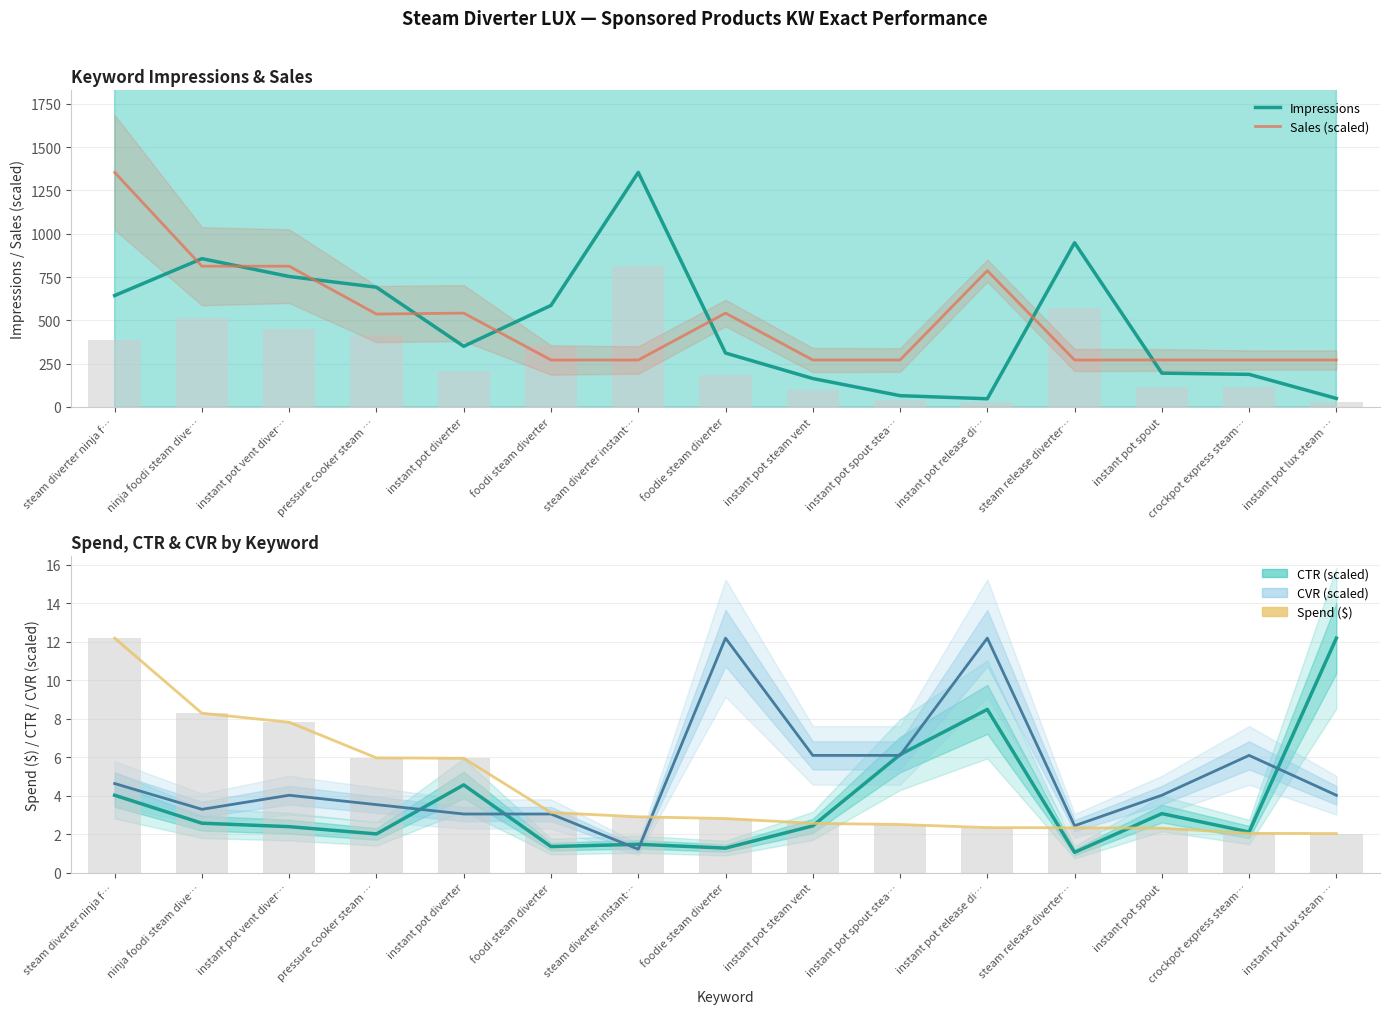

Which has a higher value, instant pot vent diver… or steam release diverter…?

steam release diverter…